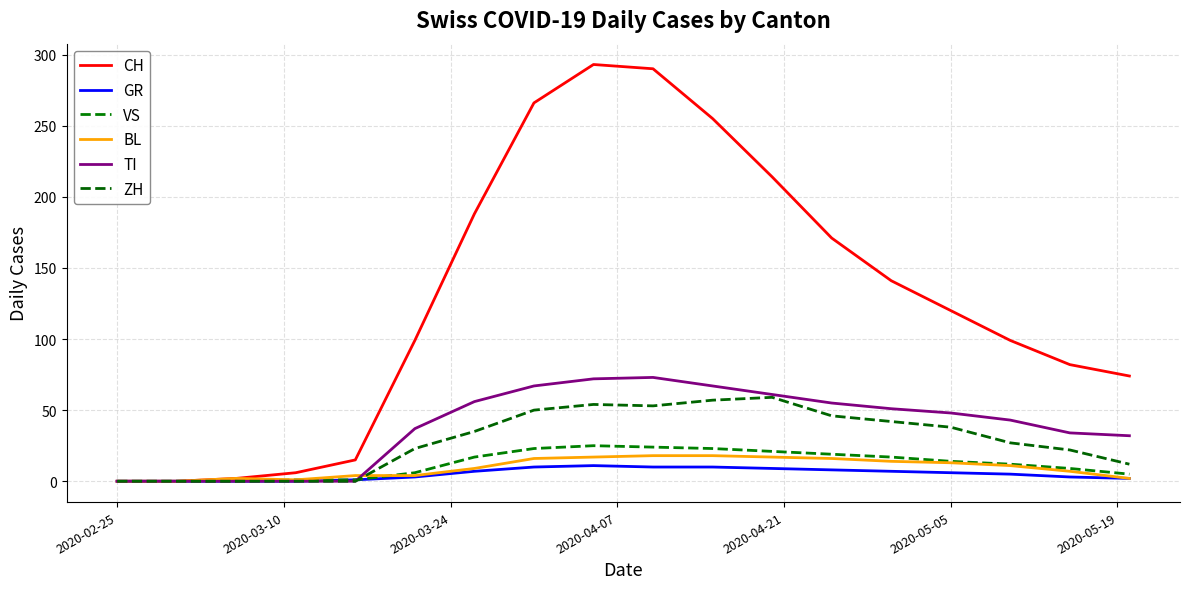

True or false: BL and VS intersect in this chart.

True